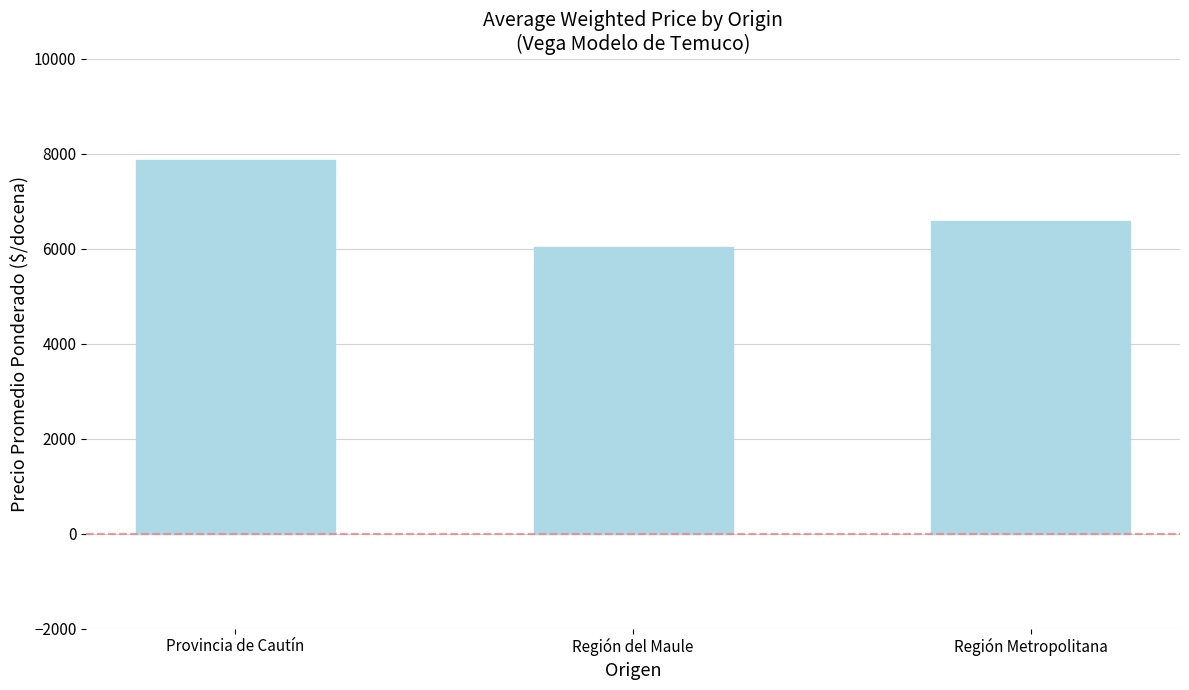

True or false: the data shows 2224 at Región del Maule.

False